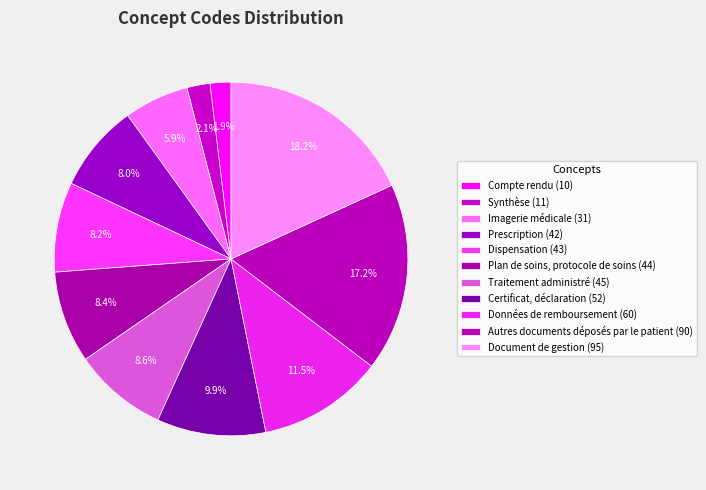

What percentage is NOT represented by Compte rendu?

98.1%